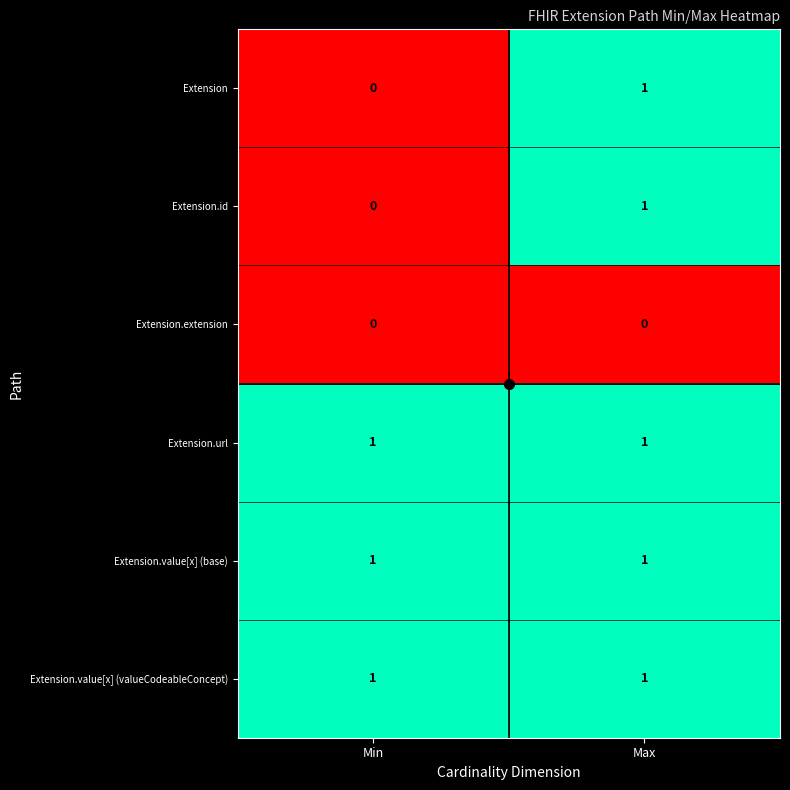

True or false: Extension.value[x] (base) has a value of 0 at Min.

False